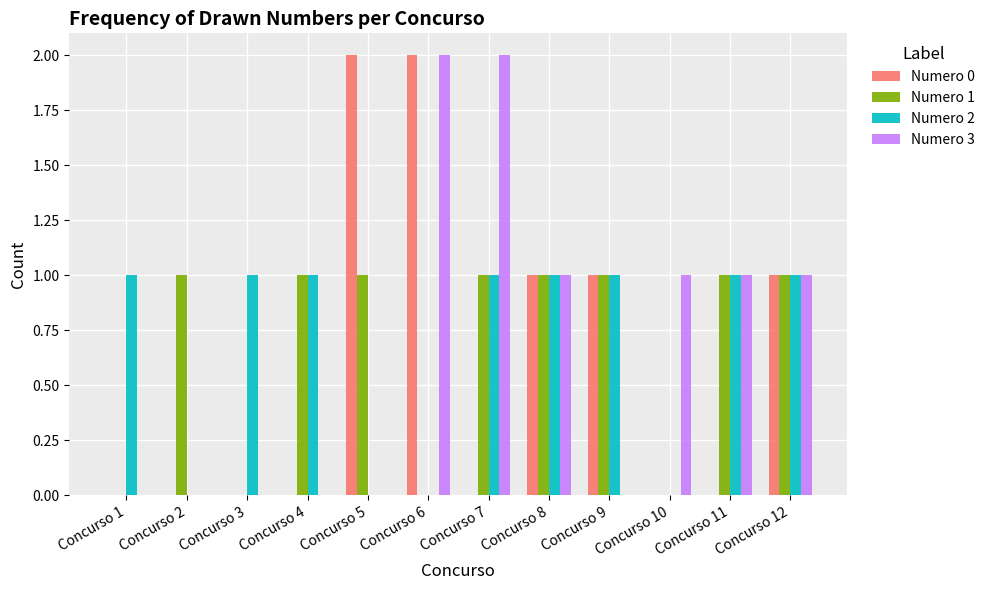

How many distinct data groups are displayed?

4